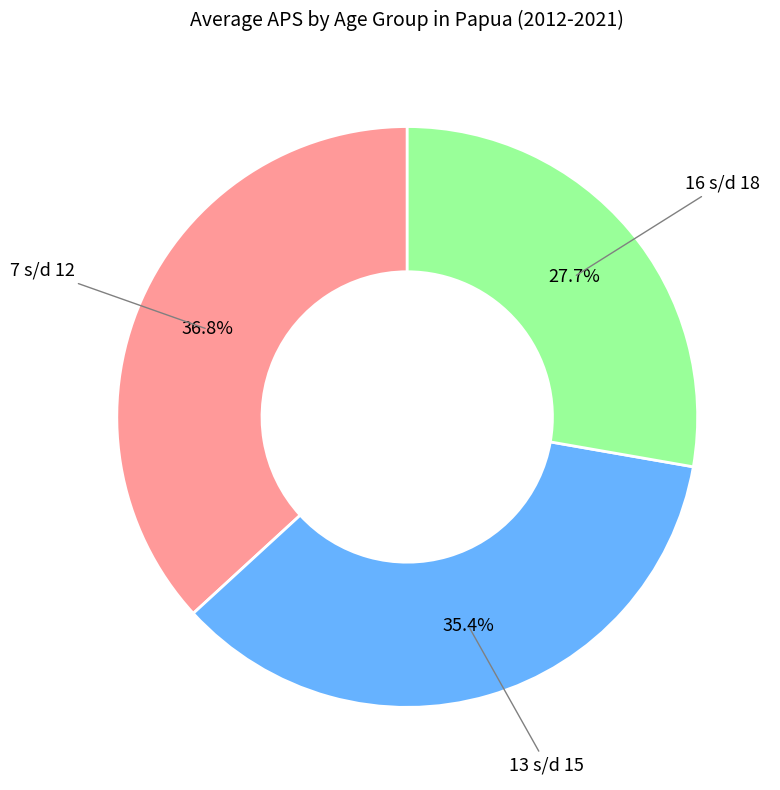

Combined, what portion of the pie is 7 s/d 12 and 13 s/d 15?

72.3%